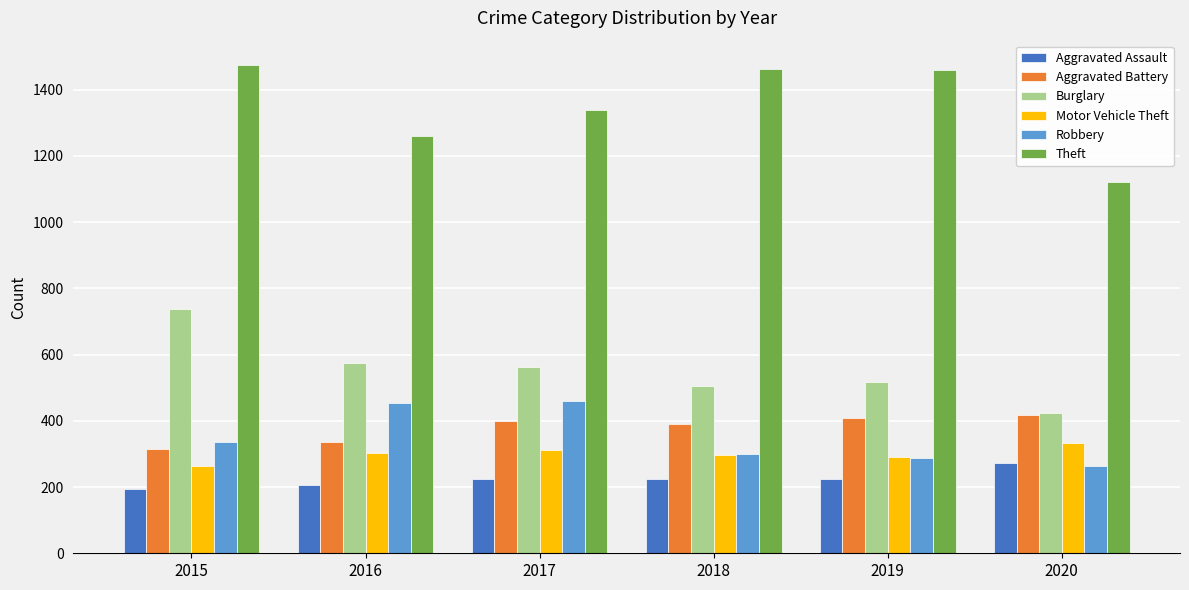

What is the sum of all Robbery values?

2102